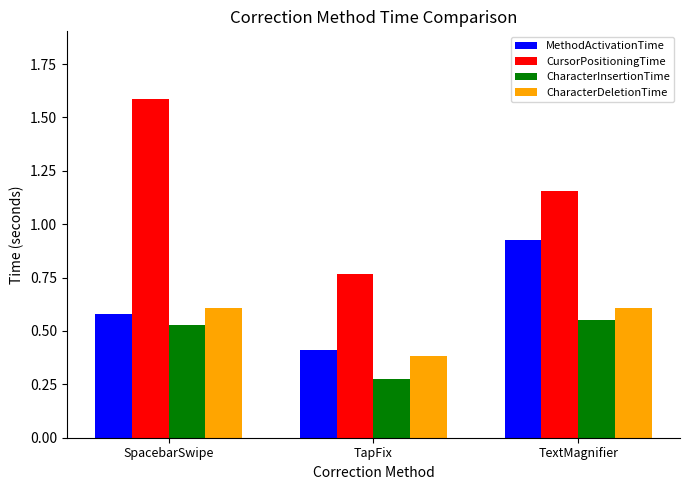

Is the value of CharacterDeletionTime at TapFix greater than the value of CursorPositioningTime at TextMagnifier?

No